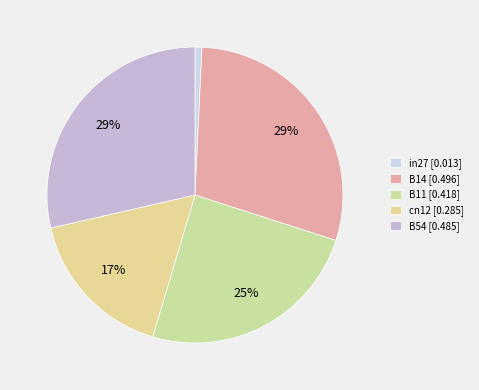

To the nearest percent, what is the difference between the largest and smallest slice percentages?

28%